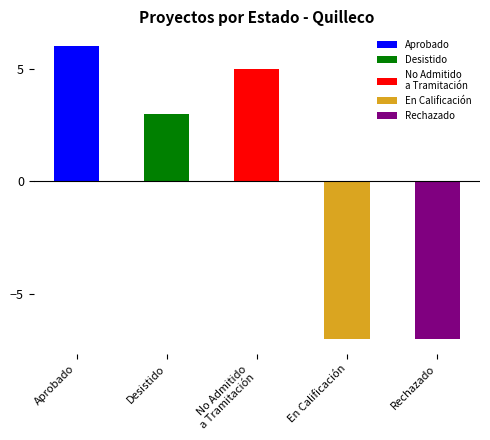

Count the number of data series in this chart.

1